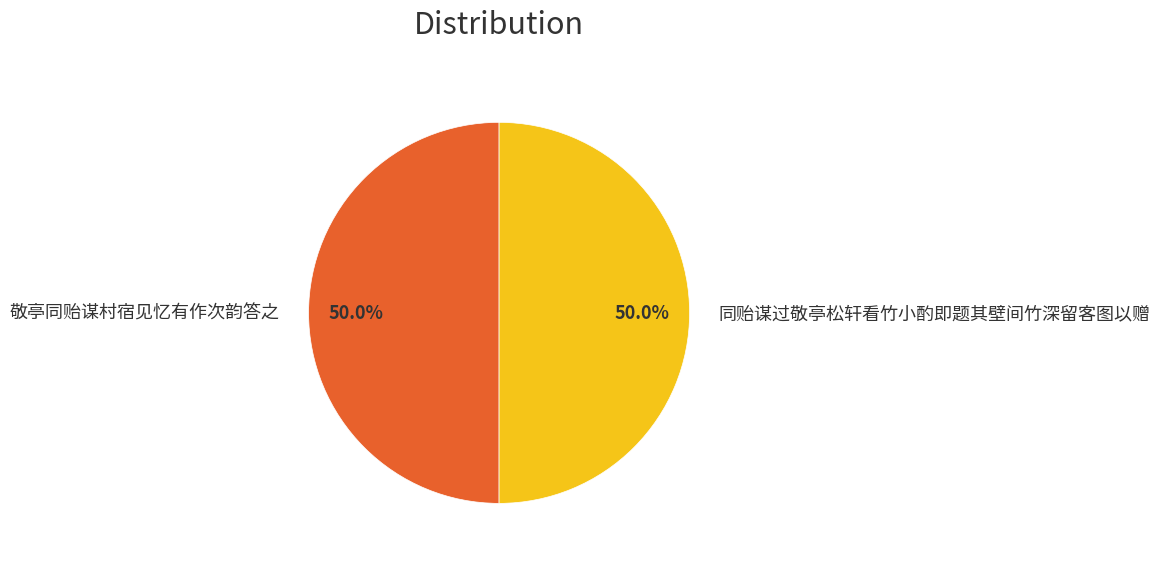

True or false: 同贻谋过敬亭松轩看竹小酌即题其壁间竹深留客图以赠 accounts for 50% of the total.

True